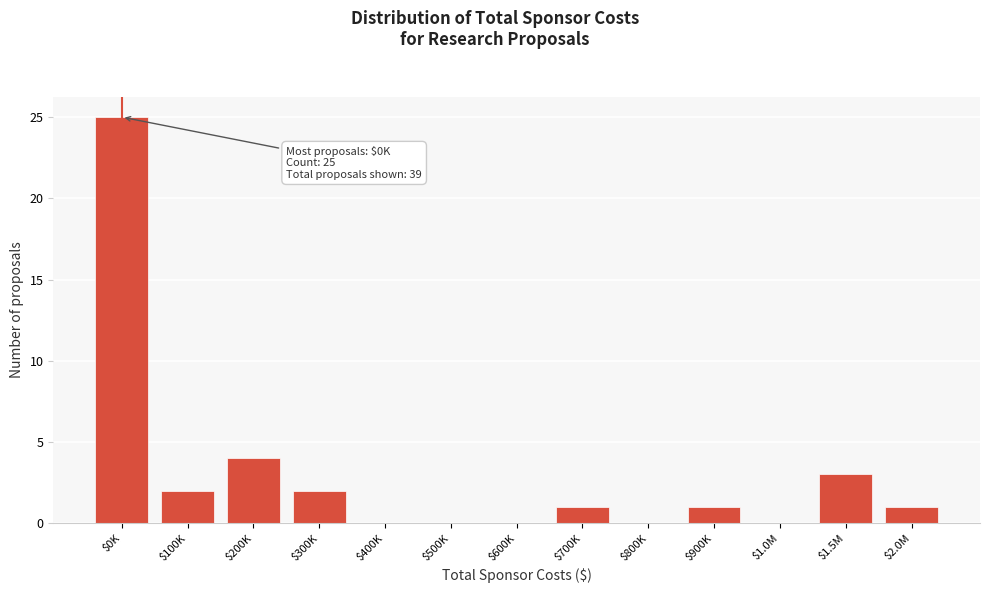

The chart shows a value of -8 at $400K. True or false?

False